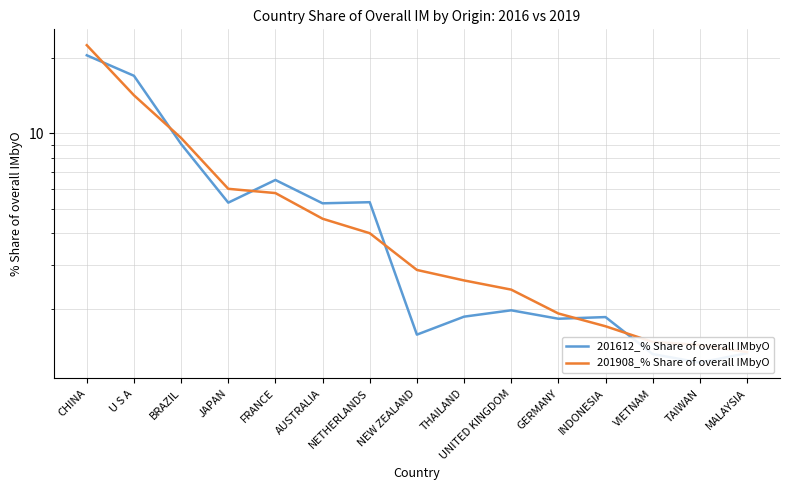

Is it true that 201908_% Share of overall IMbyO equals 9.6 at BRAZIL?

True